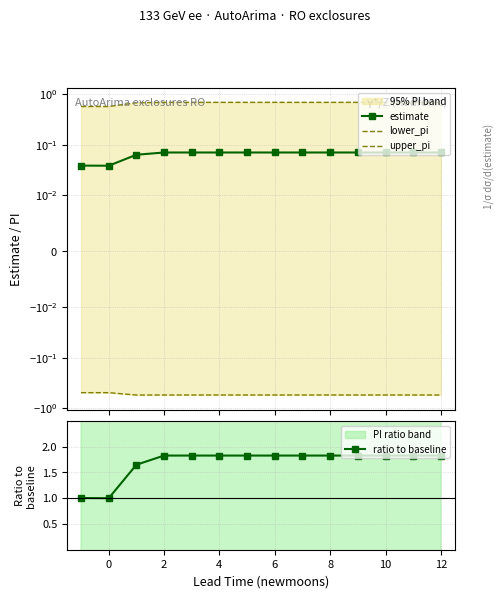

What is the greatest value displayed?

1.8